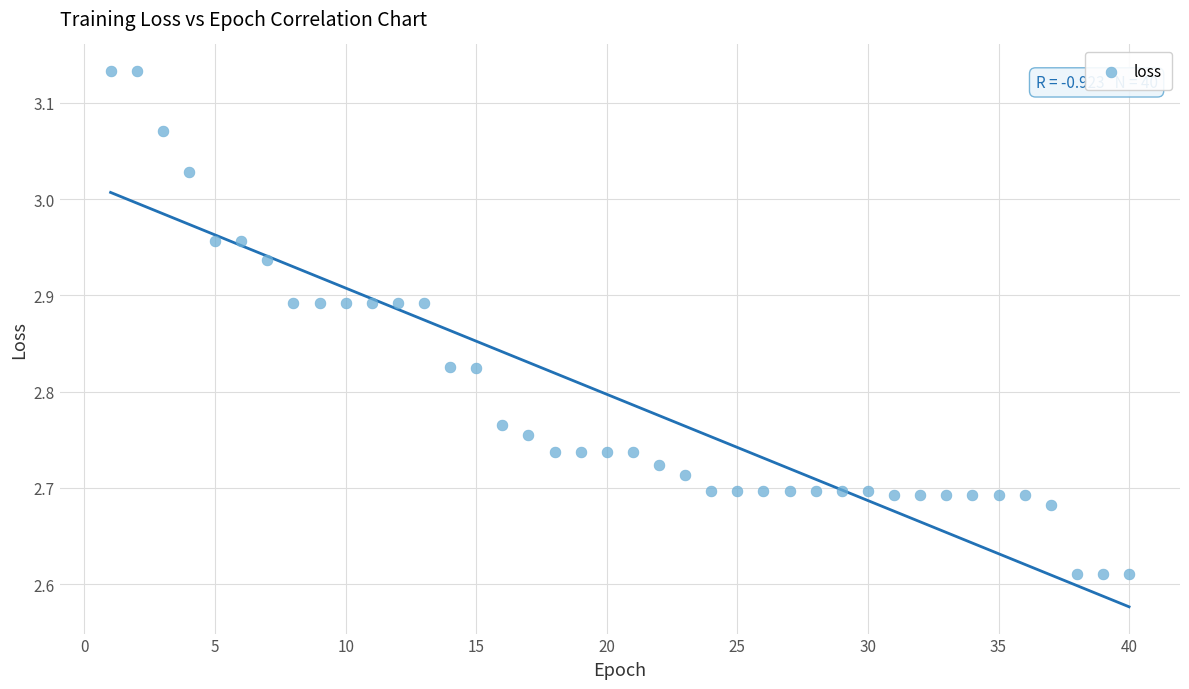

What is the range of Y values (max minus min)?

0.5